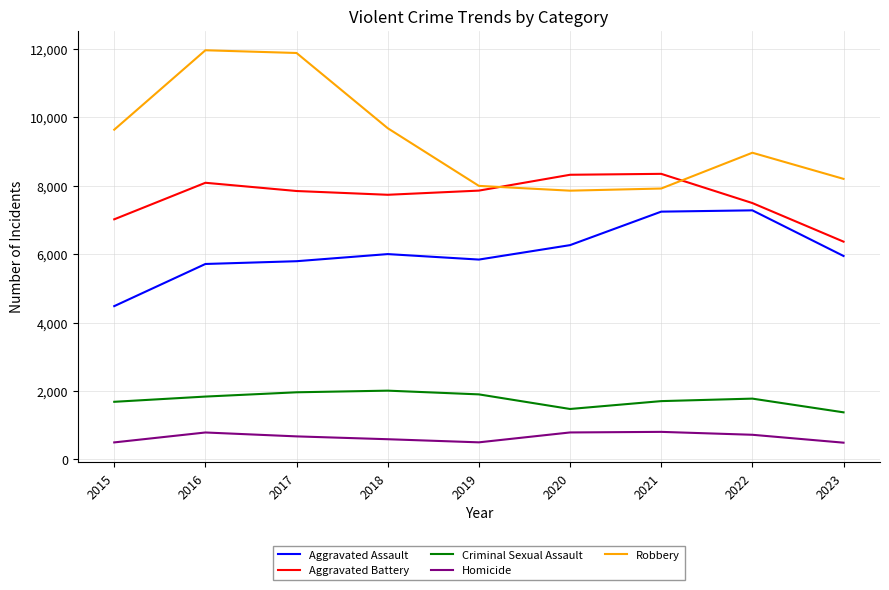

What are all the series names shown in the legend?

Aggravated Assault, Aggravated Battery, Criminal Sexual Assault, Homicide, Robbery